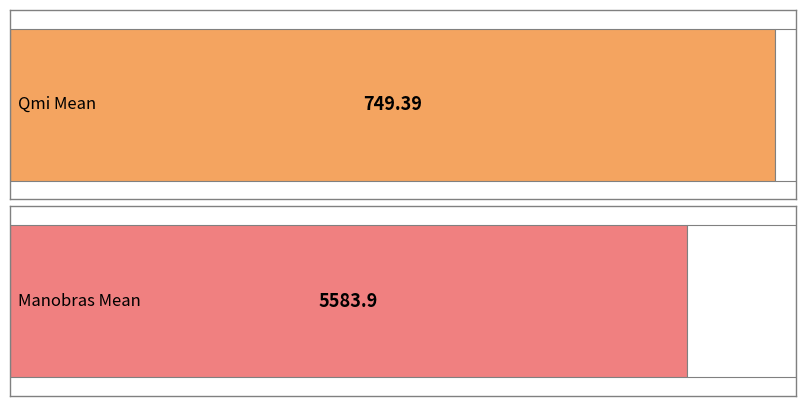

How many values in the Qmi series are below 749?

14